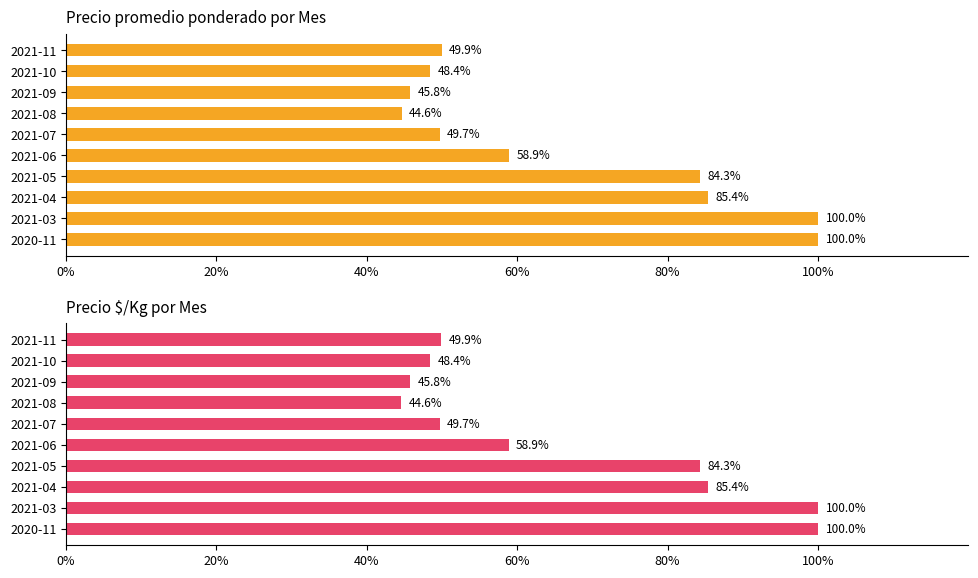

Rank the series by their average value, from lowest to highest.

Precio $/Kg, Precio promedio ponderado